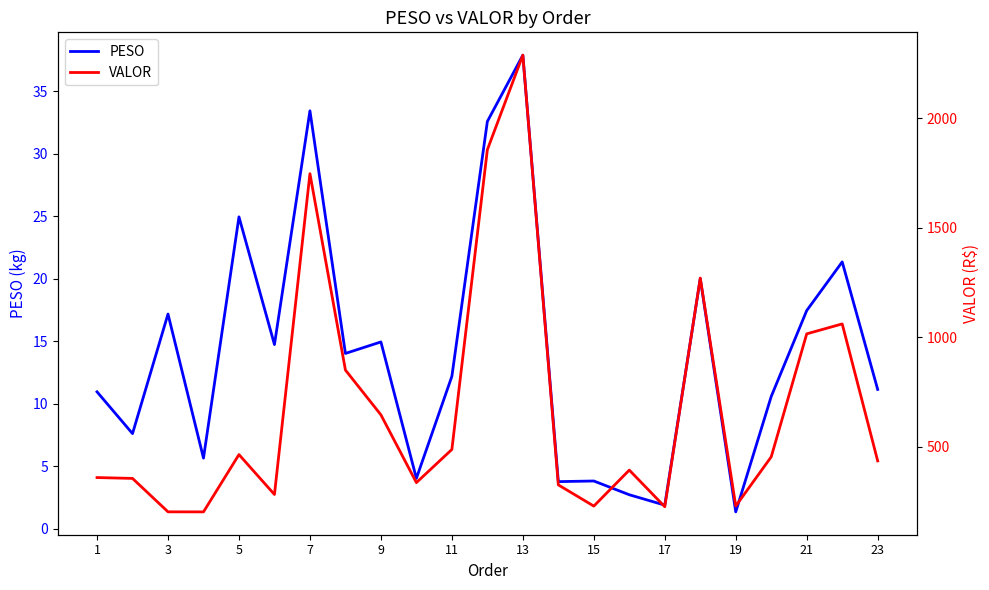

True or false: VALOR and PESO intersect in this chart.

False